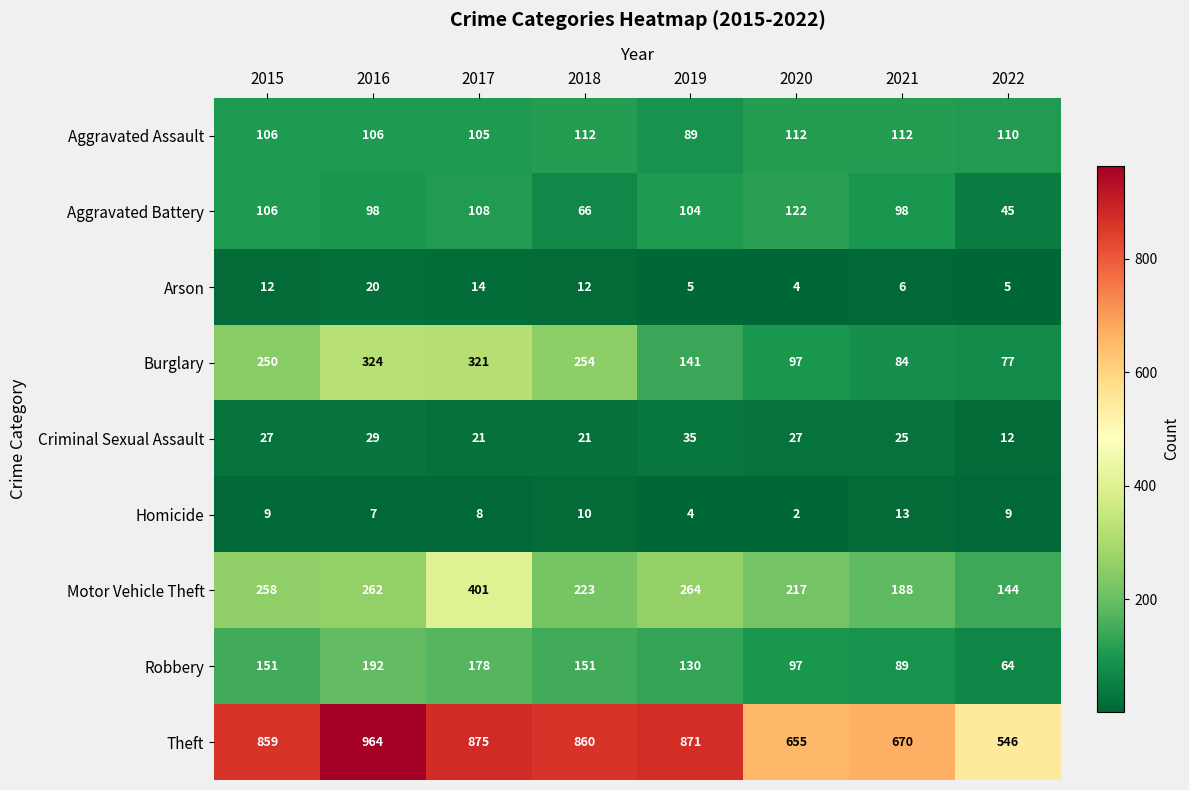

Where is Motor Vehicle Theft nearest to the value 272?

2019